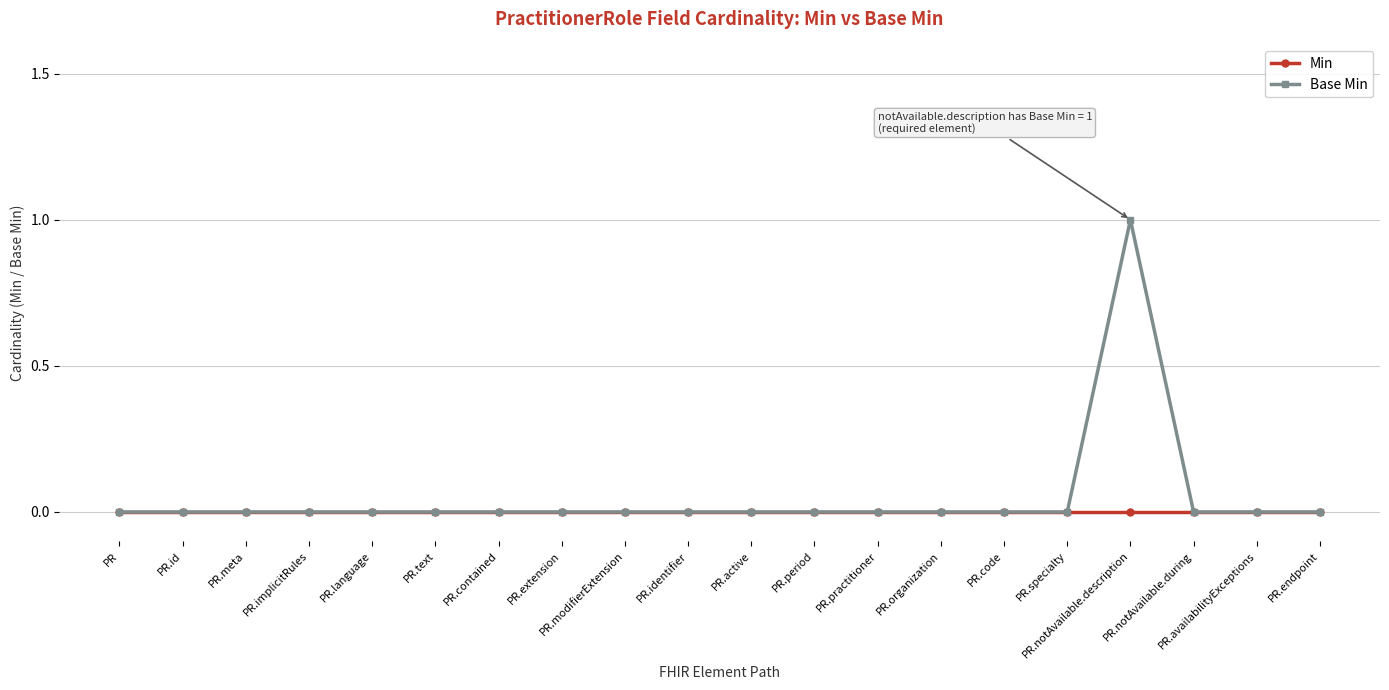

Is this an area chart (filled region under the line)?

No